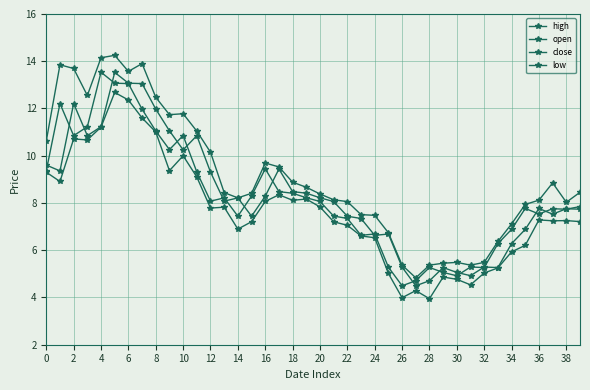

True or false: low and close intersect in this chart.

False